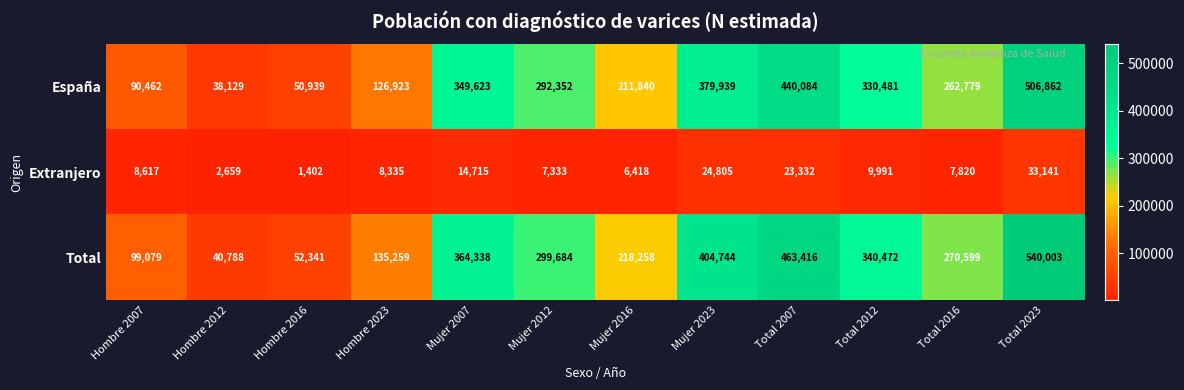

What is the average value of the España series?

256701